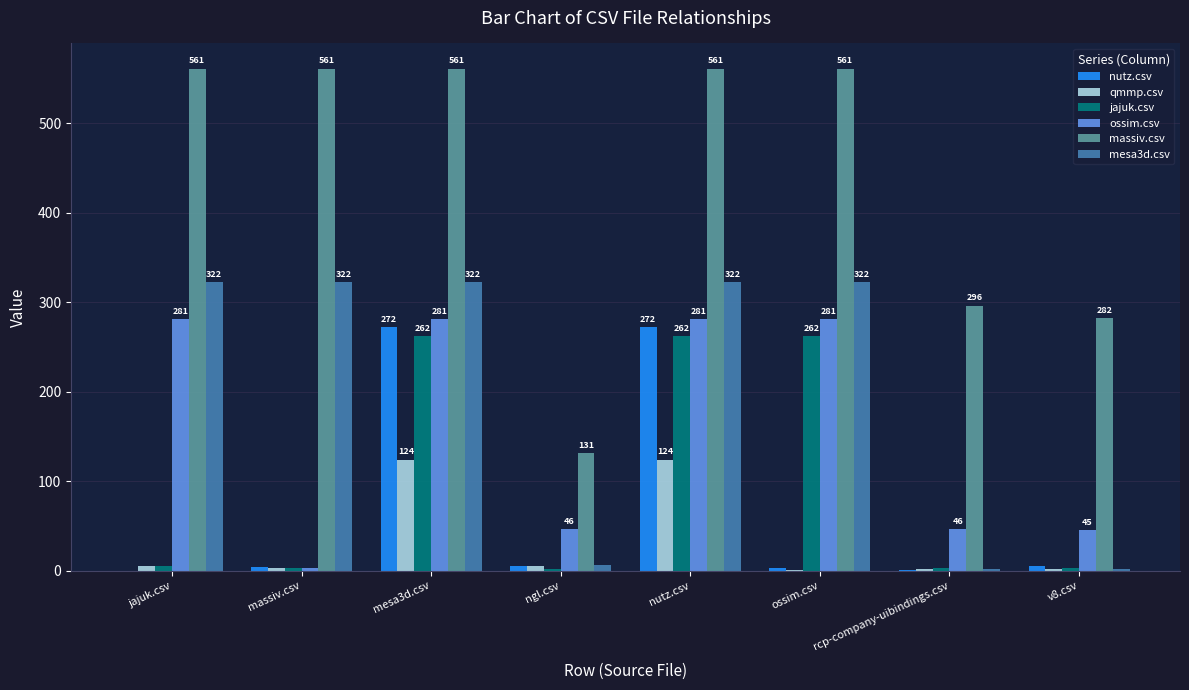

What is the highest value of the ossim.csv series?

281